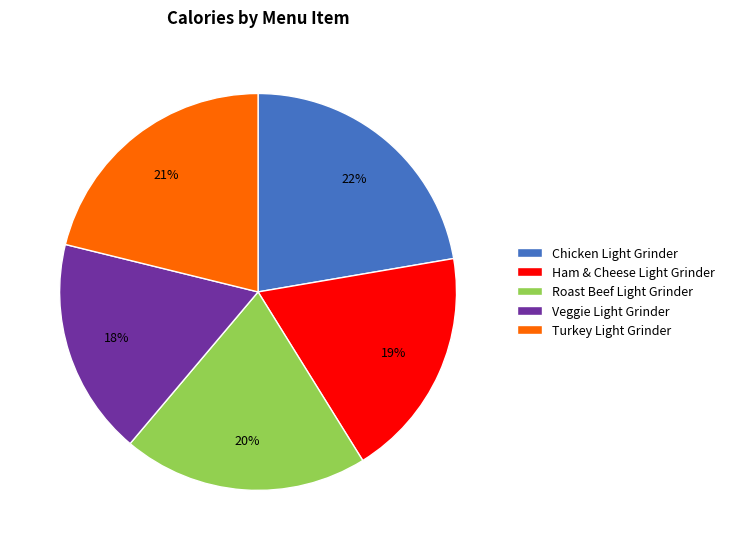

Is there any slice that represents more than half of the pie?

No